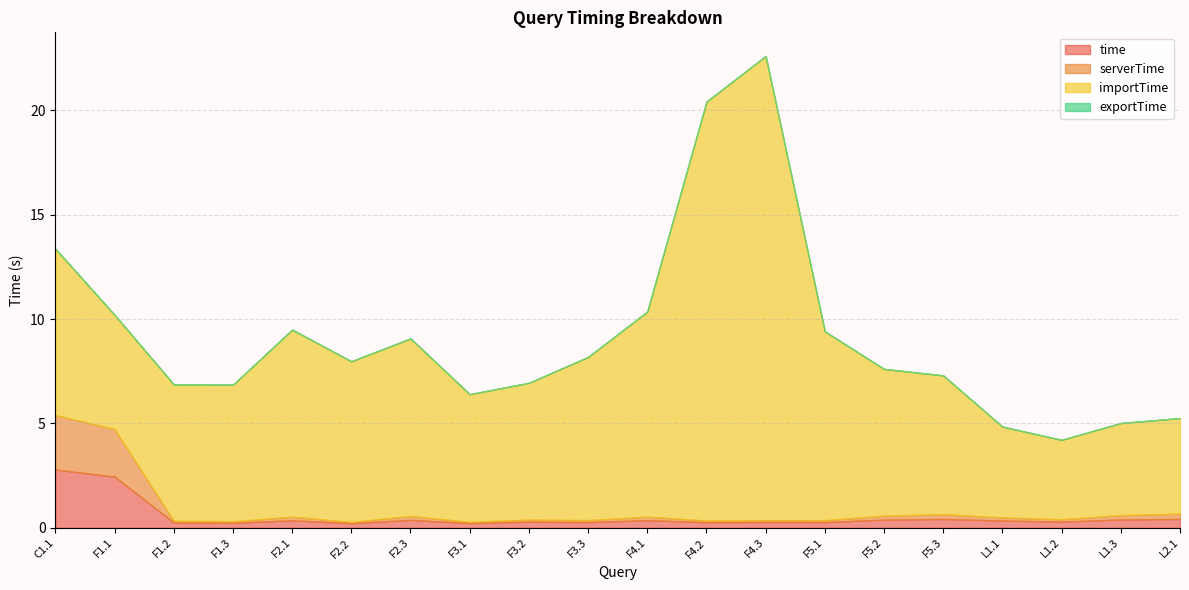

Which category has the highest value across all series?

F4.3